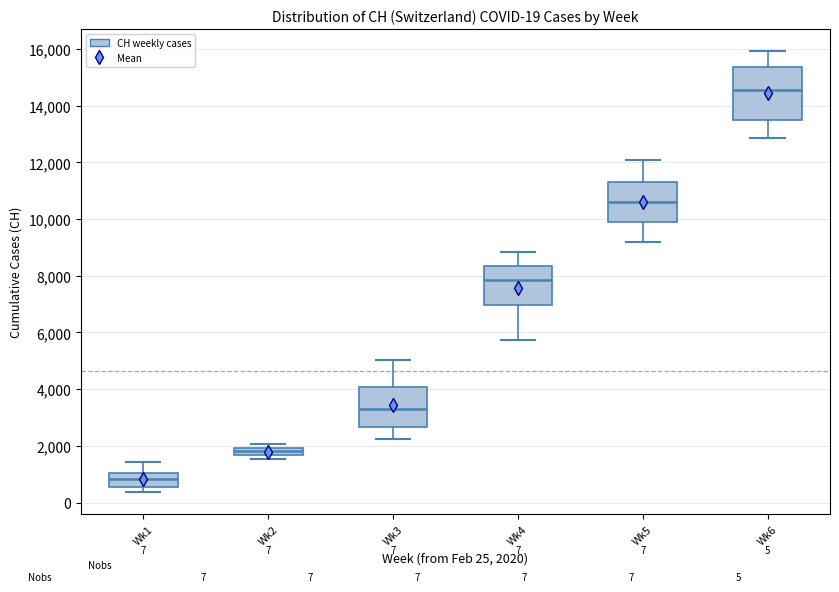

Which box's median line is the highest?

Wk6